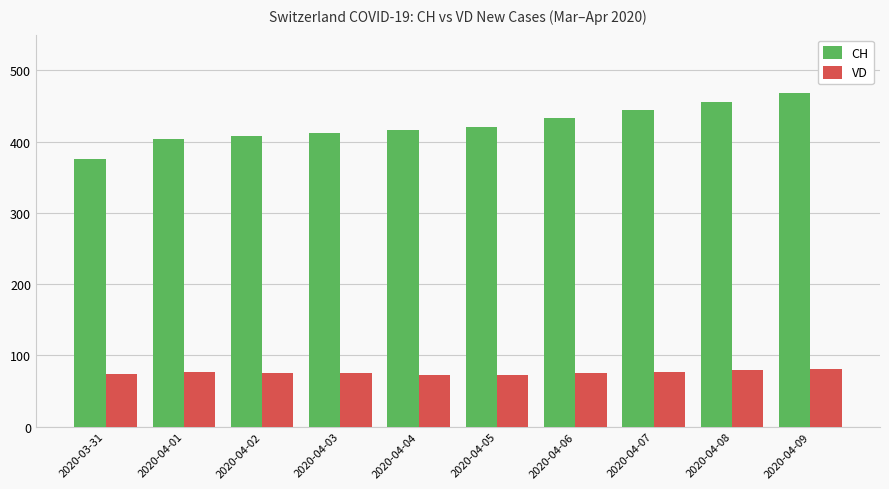

List the series in order of their overall mean, highest first.

CH, VD